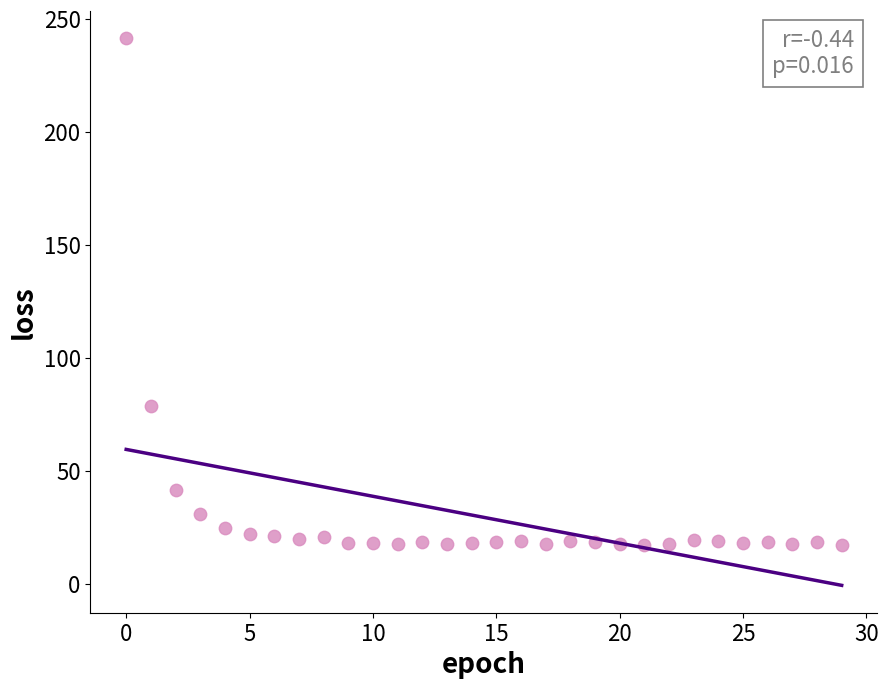

What Y value in the scatter plot is closest to 129?

78.9